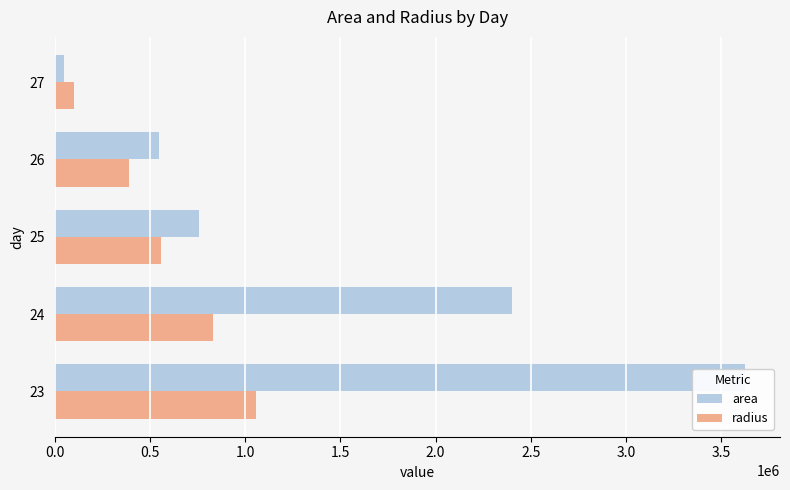

The value of area at 26 is 225017.0. True or false?

False